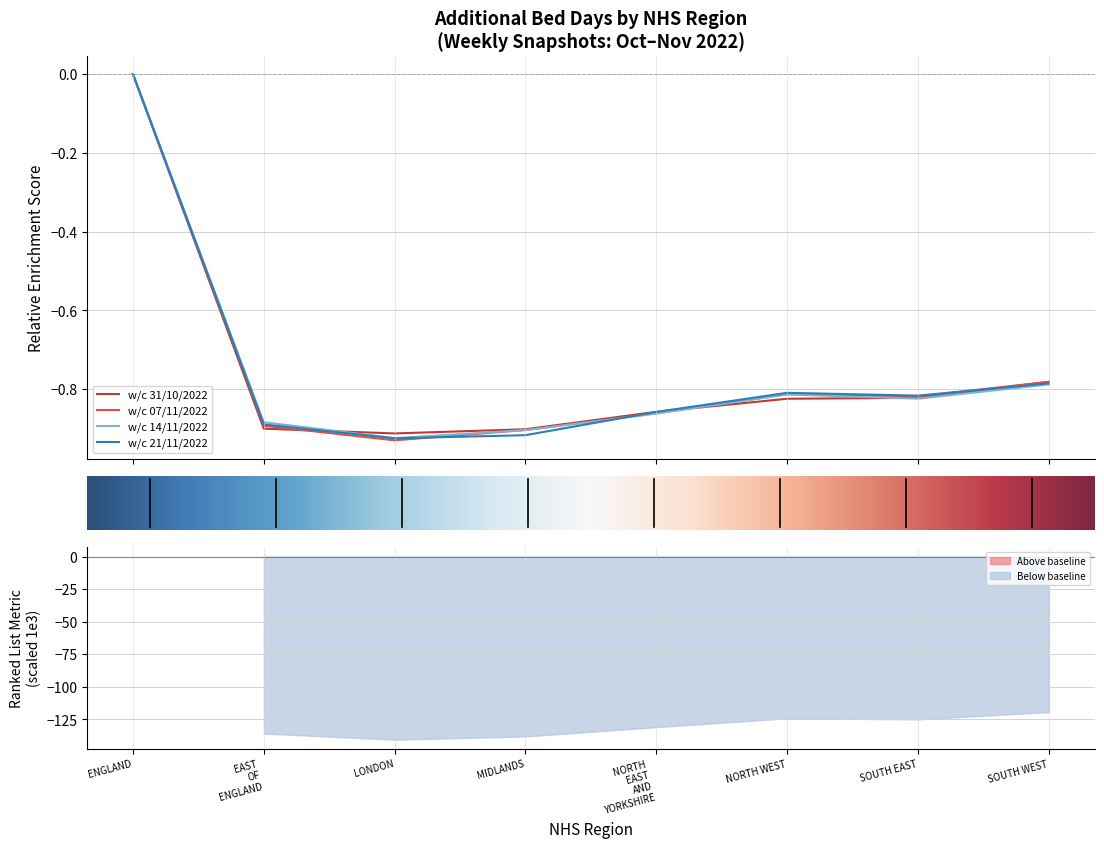

Where is w/c 14/11/2022 nearest to the value 0?

ENGLAND